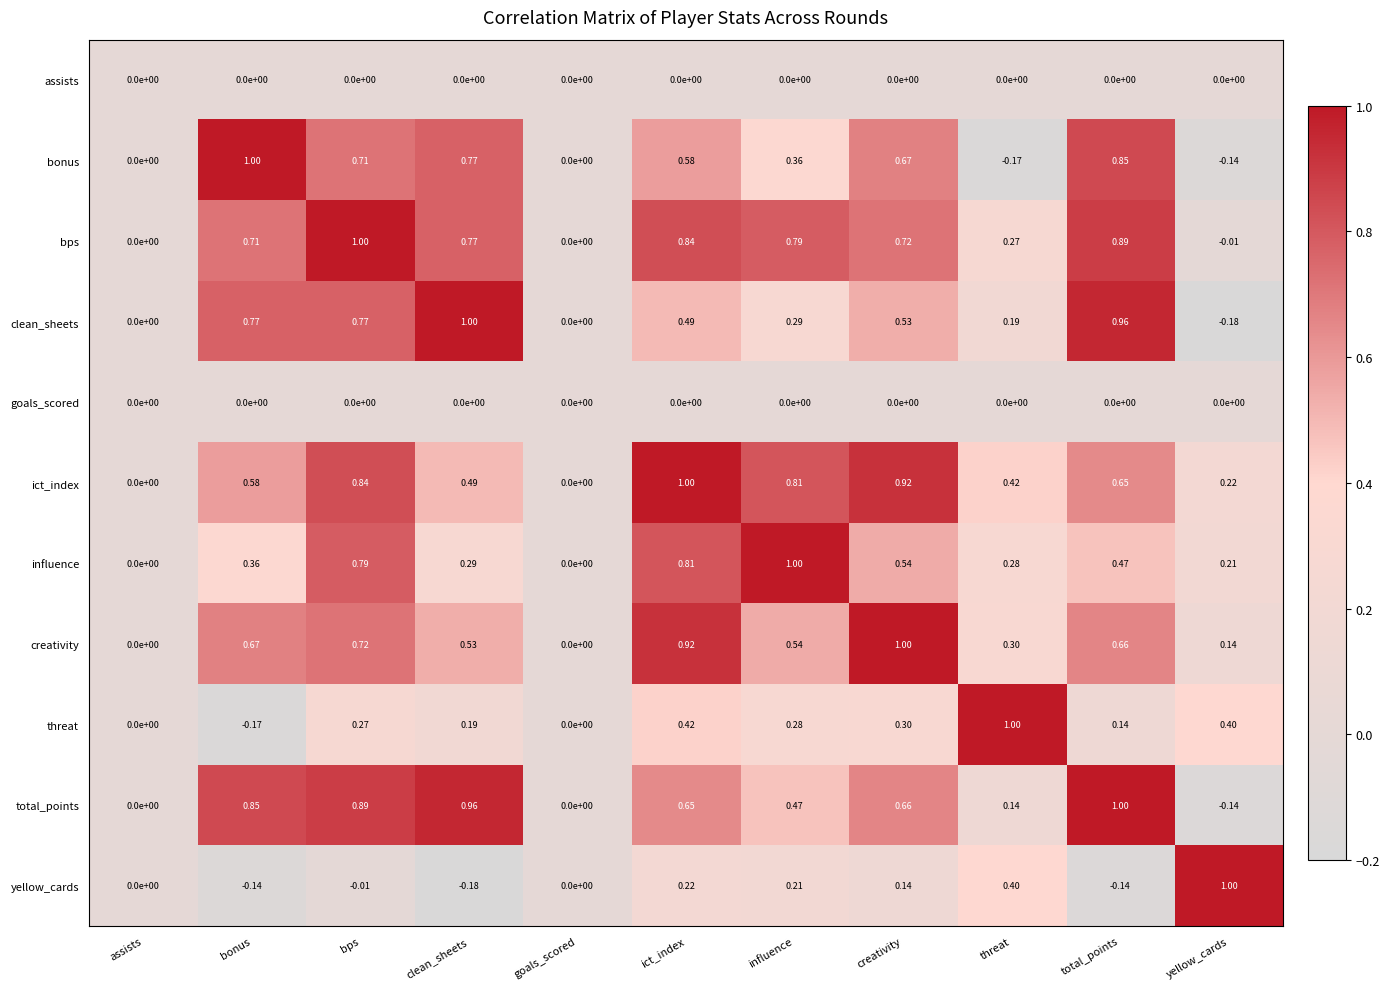

Which series changed the most between ict_index and total_points?

clean_sheets